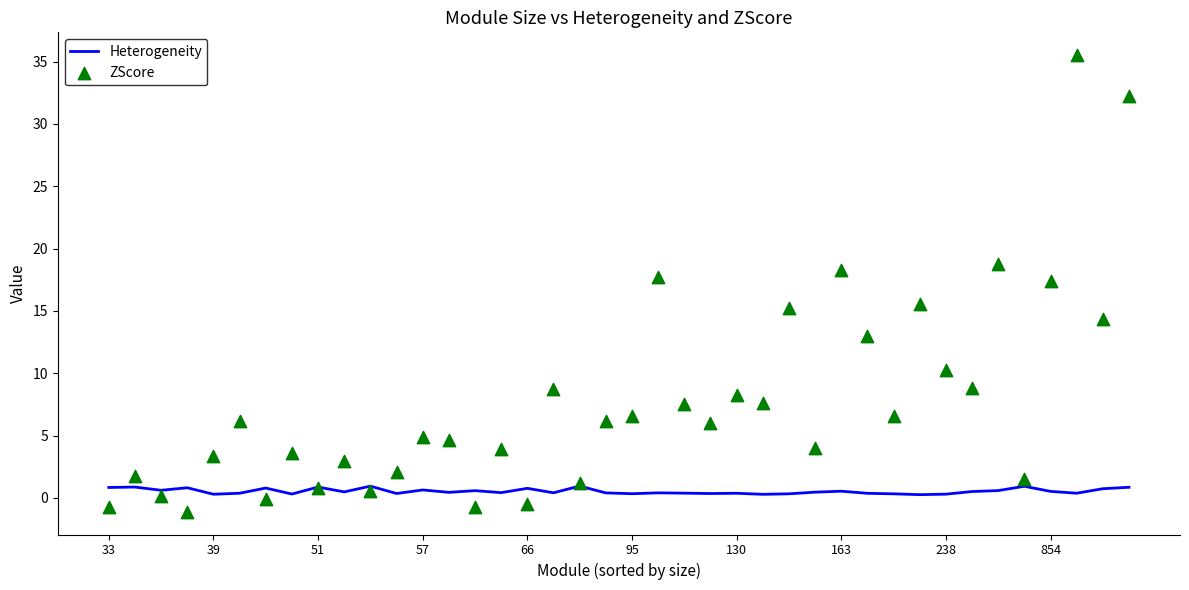

Which series has the largest total across all categories?

ZScore